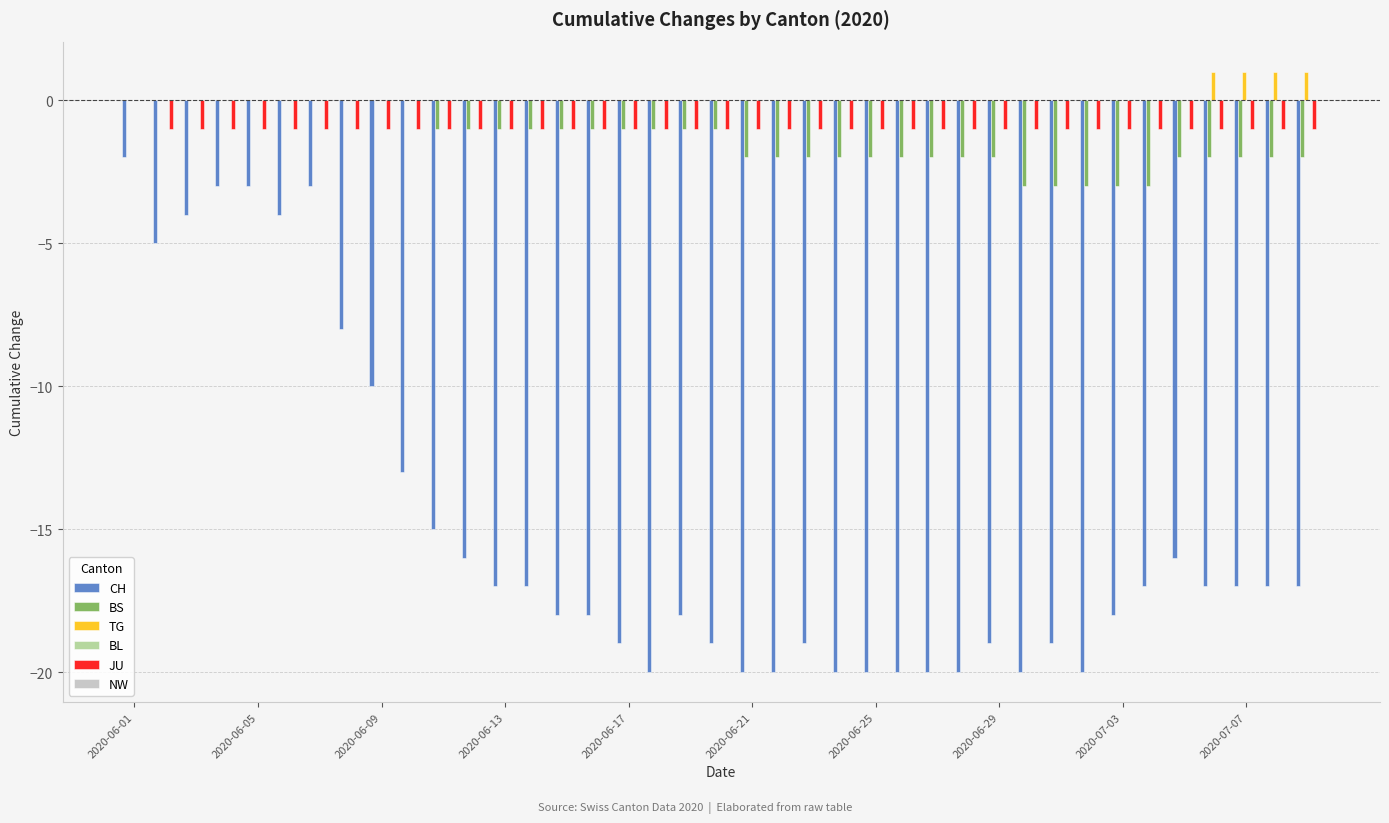

What is the sum of all TG values?

4